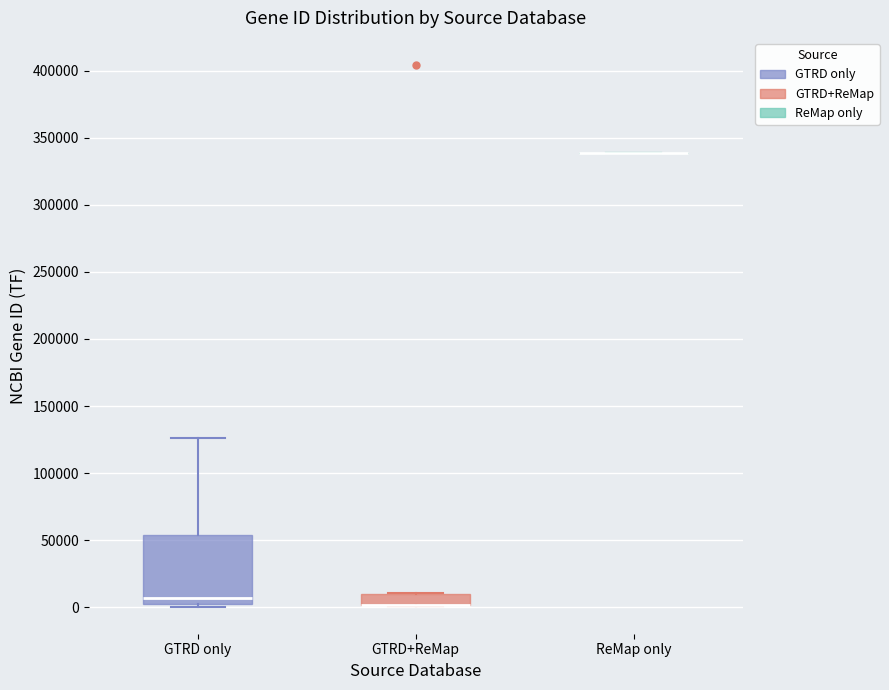

Reading left to right, read every box against the y-axis: the position of its median line, the range the box covers, and the ends of its whiskers. The values are not printed on the chart, so give them approximately, as read against the axis.

GTRD only: median 5000, box 0 to 55000, whiskers 0 (just below the box's lower edge) to 125000
GTRD+ReMap: median 0 (drawn on the box's lower edge), box 0 to 10000, whiskers 0 to 10000
ReMap only: box collapsed to a line at 340000, whiskers 340000 to 340000